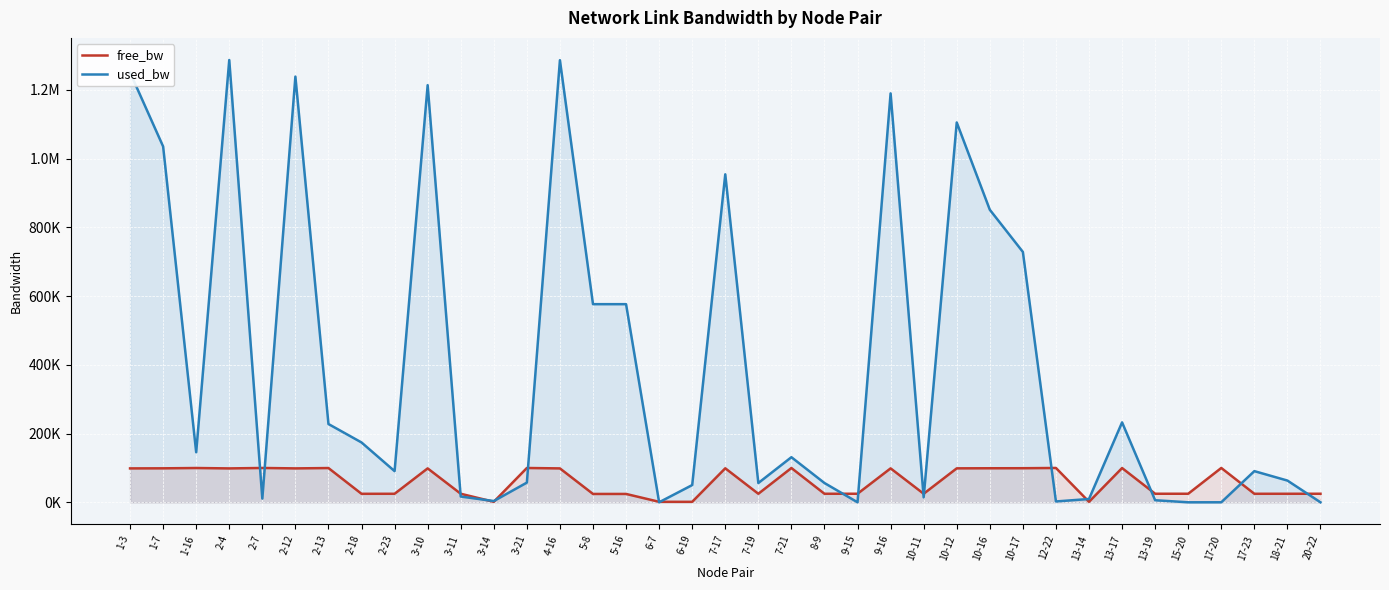

What is the total value across all series at 1-16?

245463.1